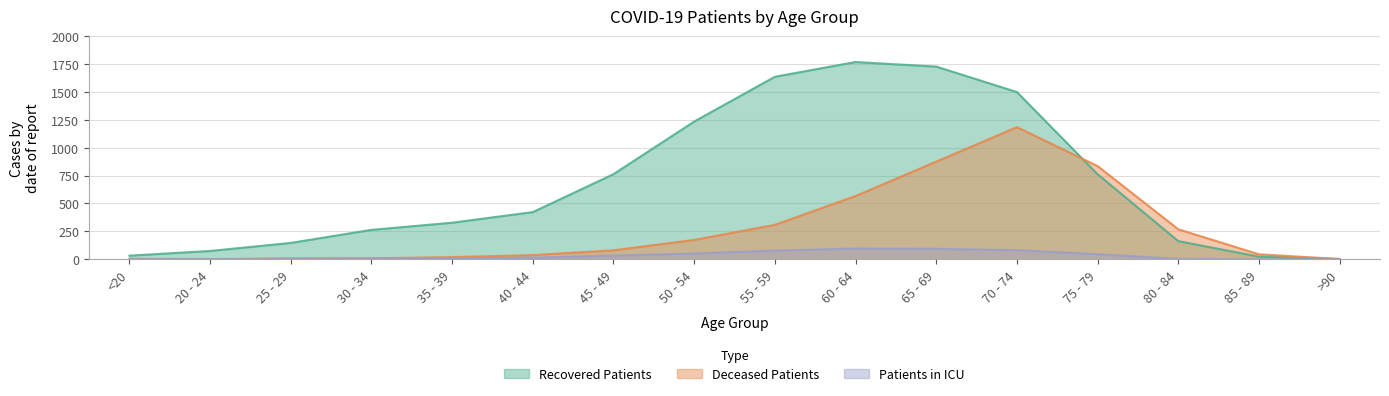

What is the difference between the Recovered Patients values at 50 - 54 and >90?

1231